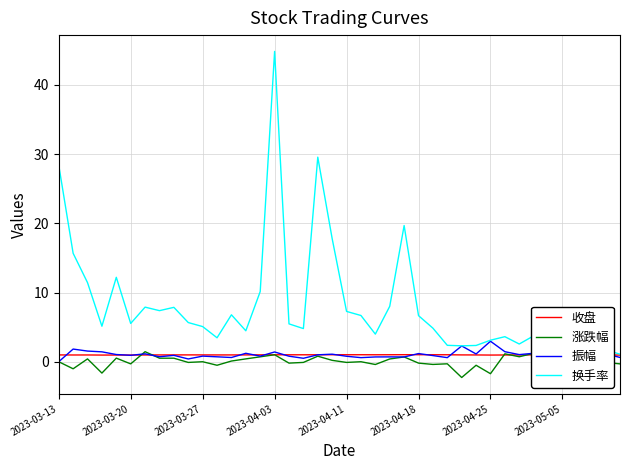

Which series has the widest spread of values?

换手率